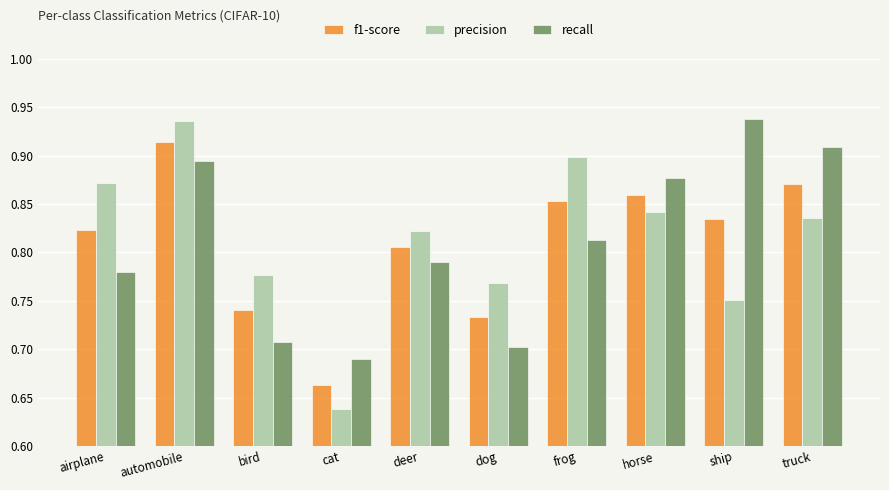

How many bars are there in total?

30